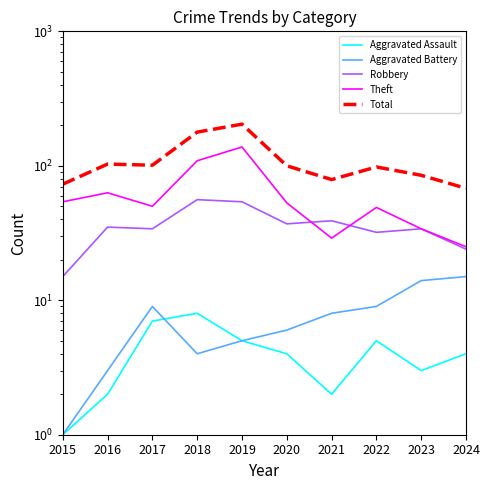

Which series has the largest total across all categories?

Total